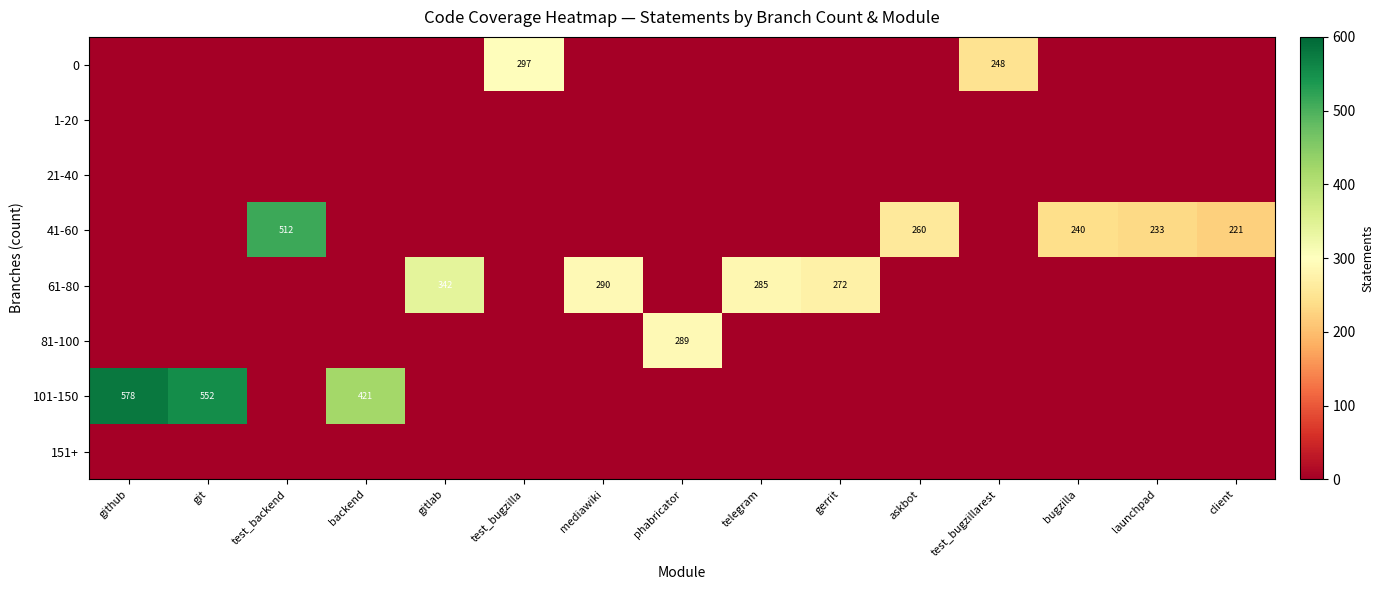

At phabricator, list the series in order from largest to smallest.

81-100, 0, 1-20, 21-40, 41-60, 61-80, 101-150, 151+